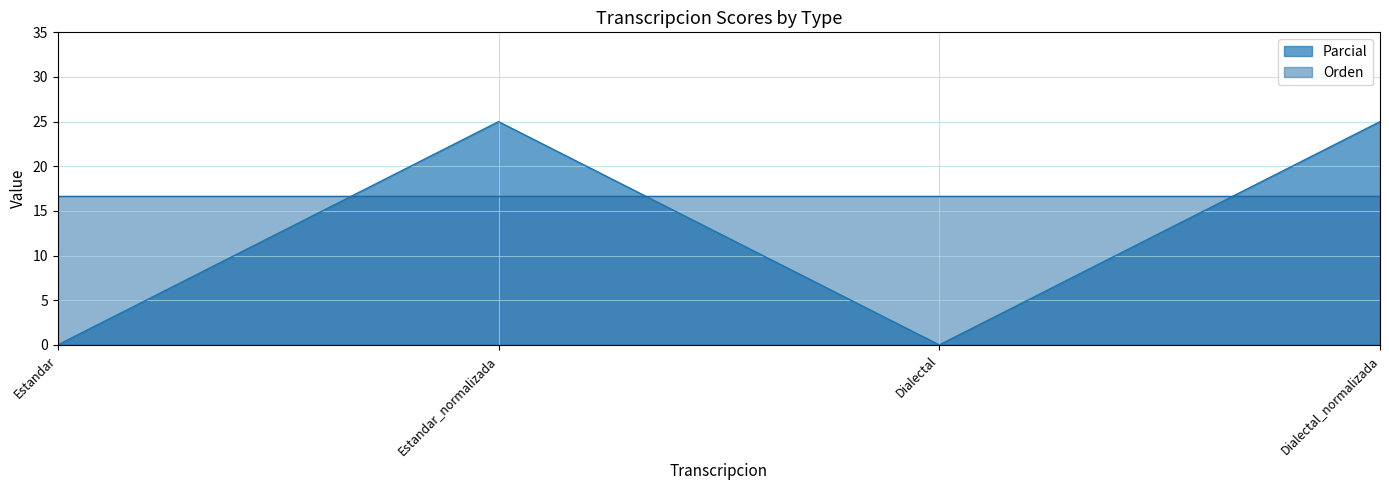

How many values are above zero?

2